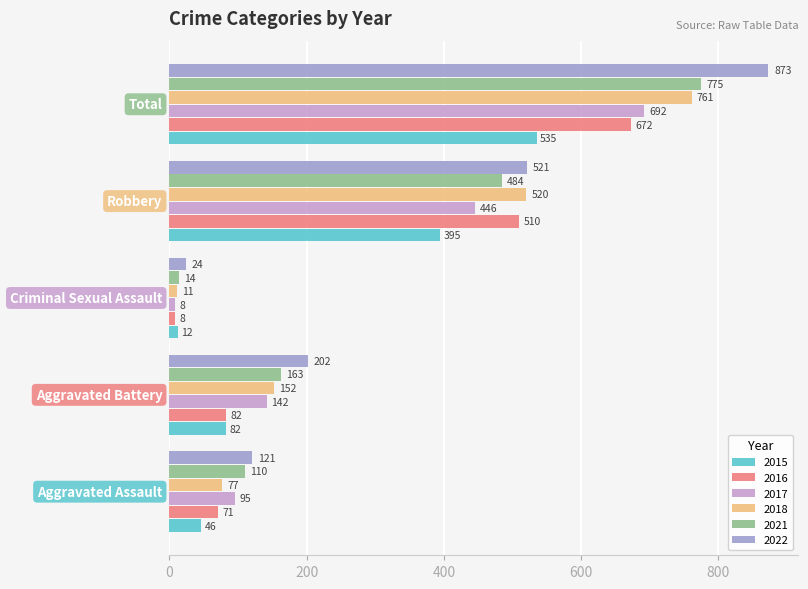

Rank the series by their maximum value, from lowest to highest.

2015, 2016, 2017, 2018, 2021, 2022